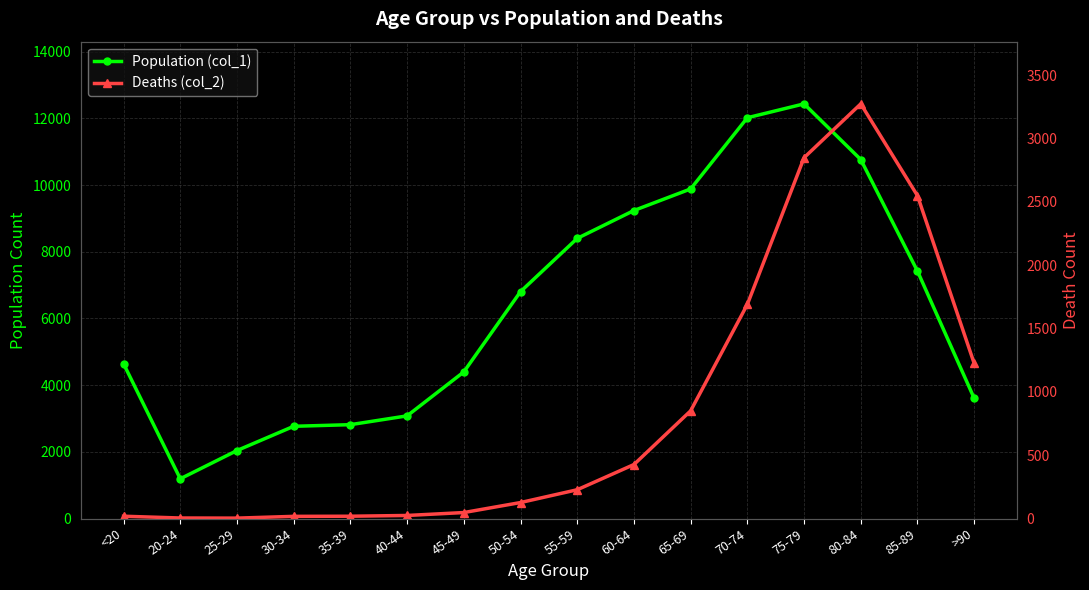

True or false: Deaths (col_2) and Population (col_1) intersect in this chart.

False